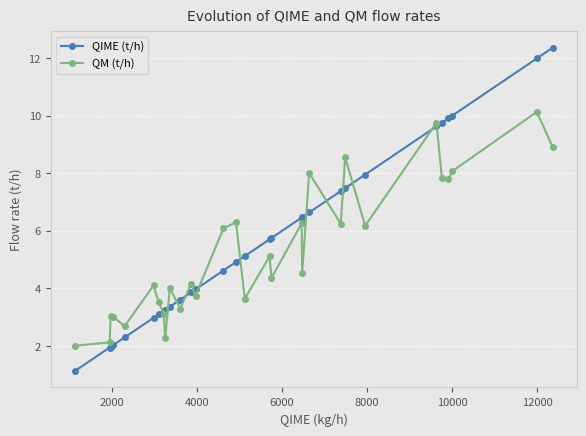

True or false: QM (t/h) and QIME (t/h) intersect in this chart.

True